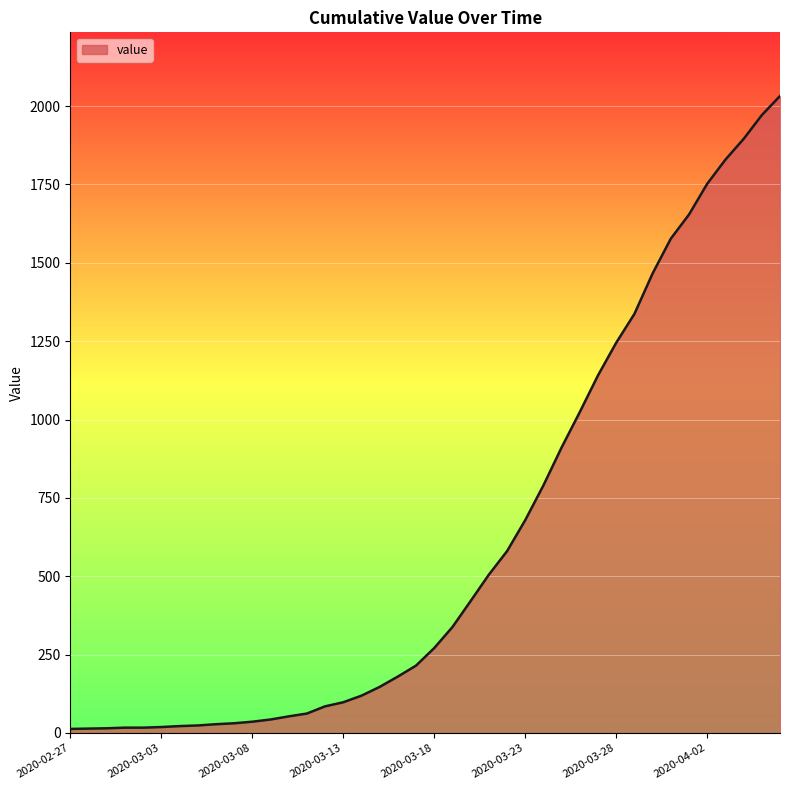

What is the greatest value displayed?

2032